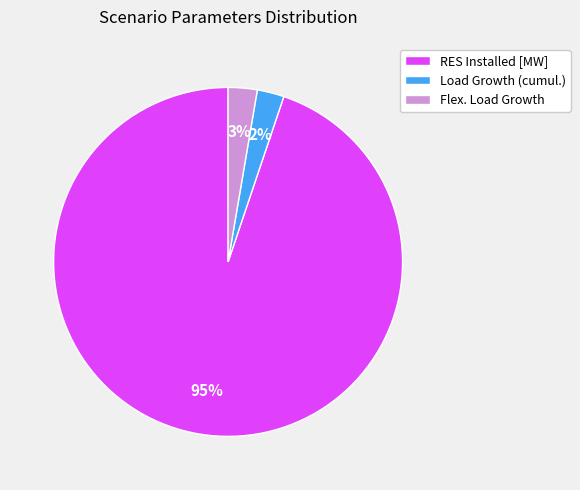

What is the largest slice in the pie chart?

RES Installed [MW]